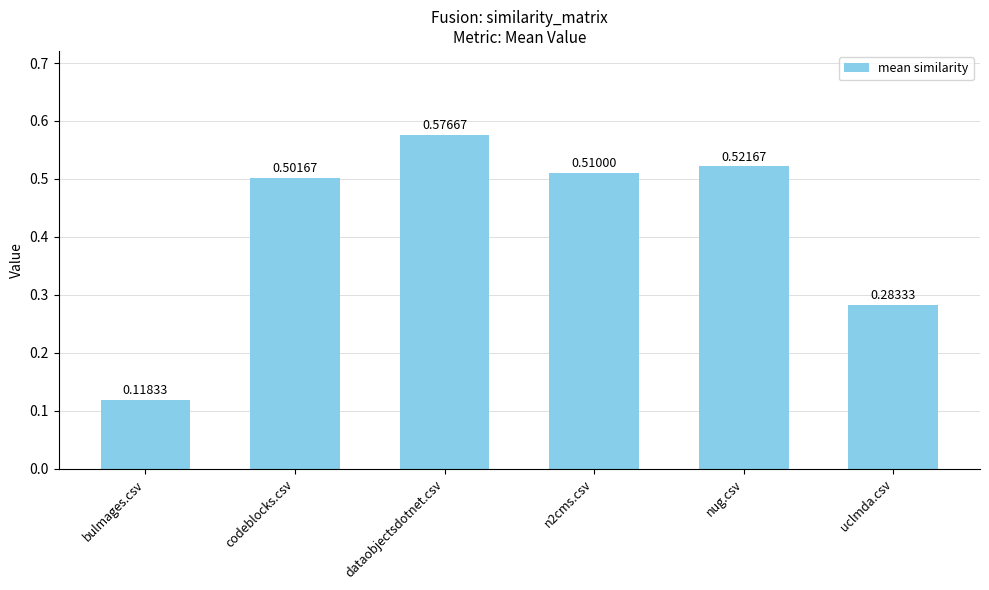

Rank the categories by value from lowest to highest.

bulmages.csv, uclmda.csv, codeblocks.csv, n2cms.csv, nug.csv, dataobjectsdotnet.csv